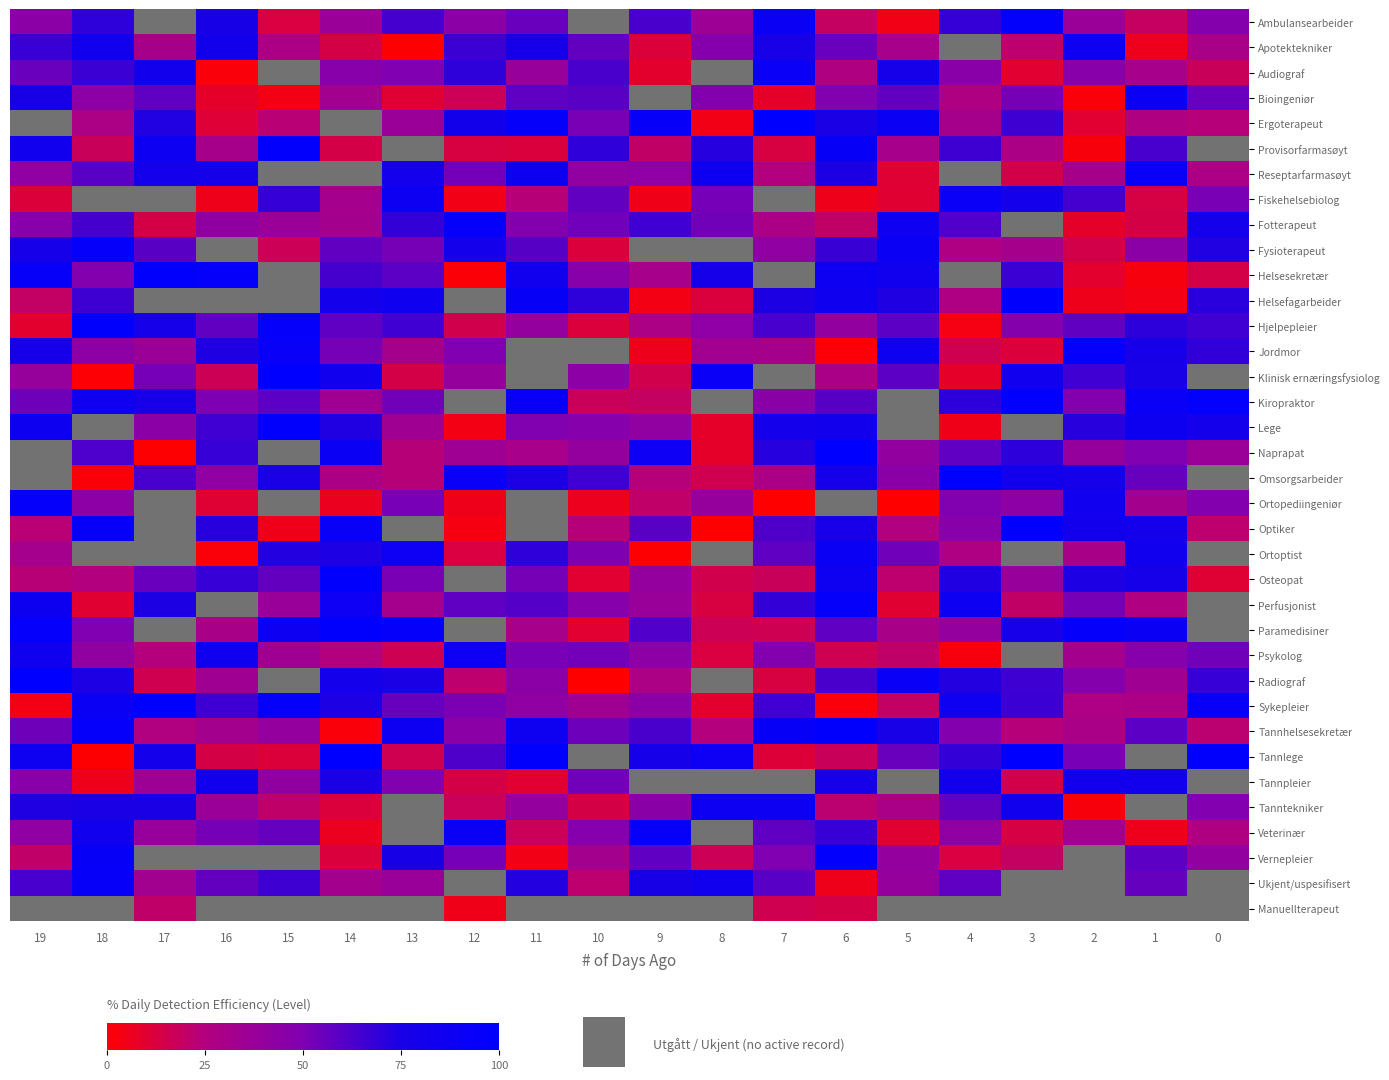

What is the minimum value shown in the chart?

0.1